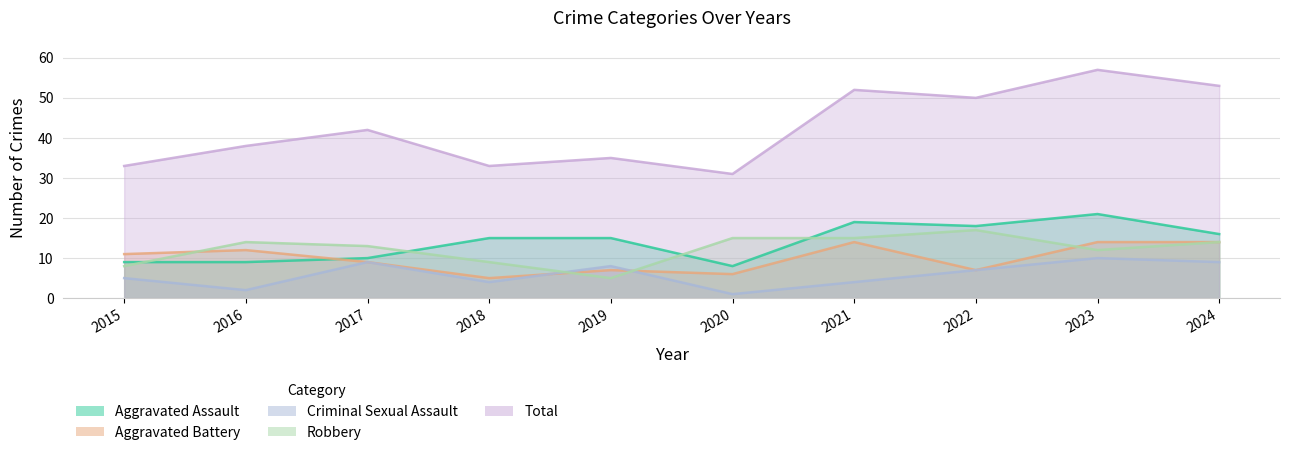

True or false: Robbery and Total intersect in this chart.

False